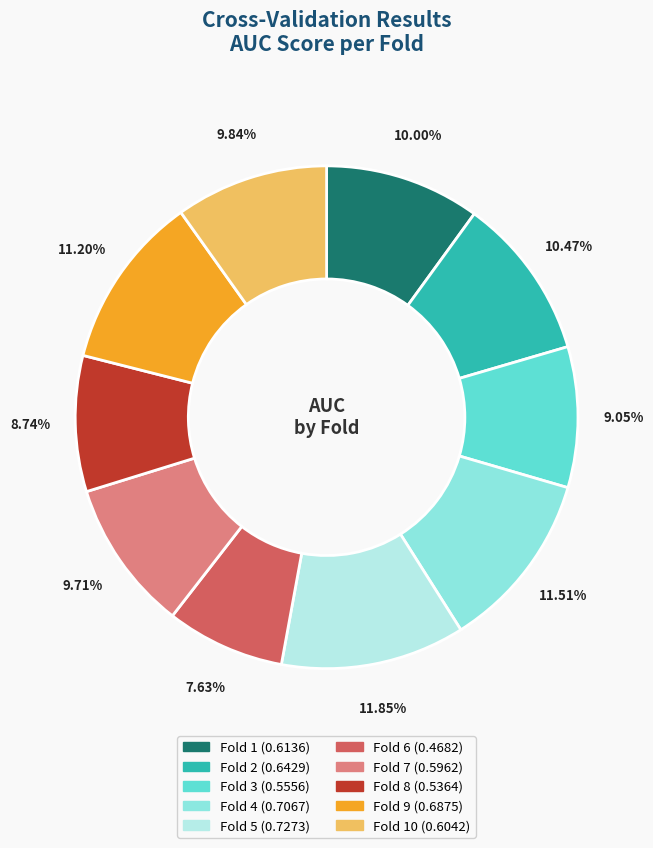

Count the number of slices in the pie.

10